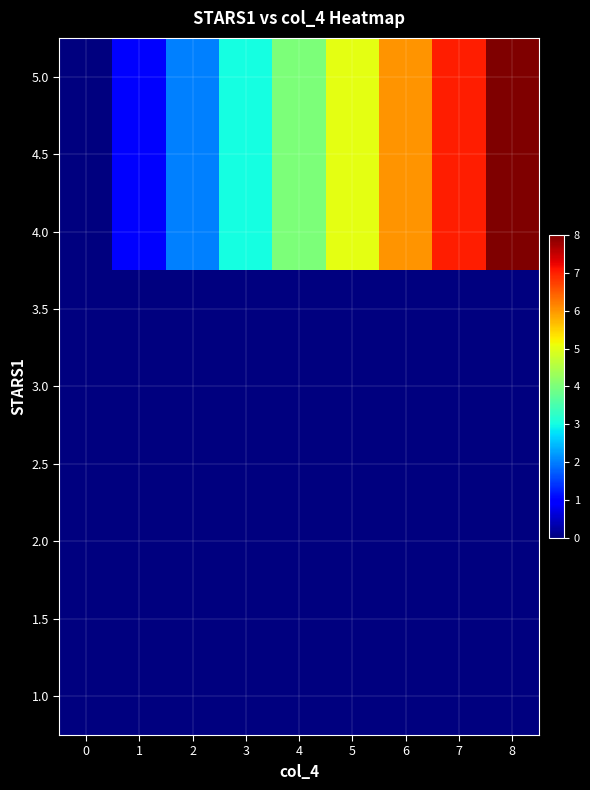

What is the maximum value shown in the chart?

8